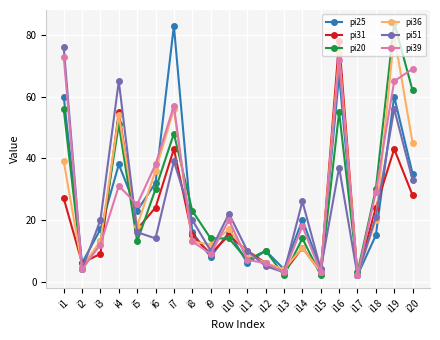

True or false: pi36 has more than 0 interior local peaks.

True